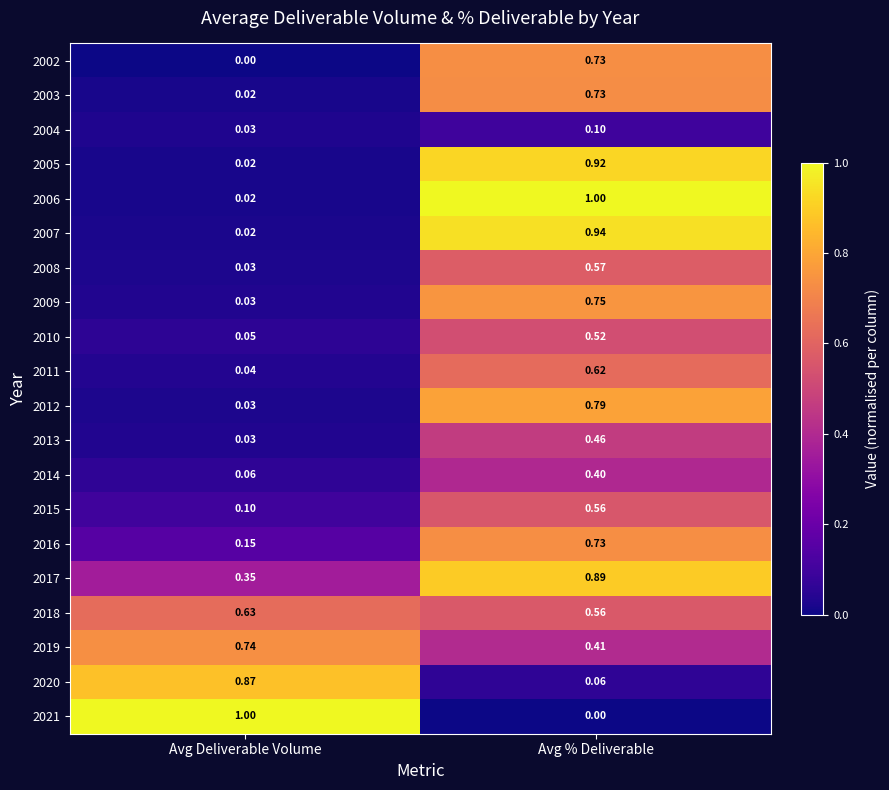

Count the number of categories in the chart.

2